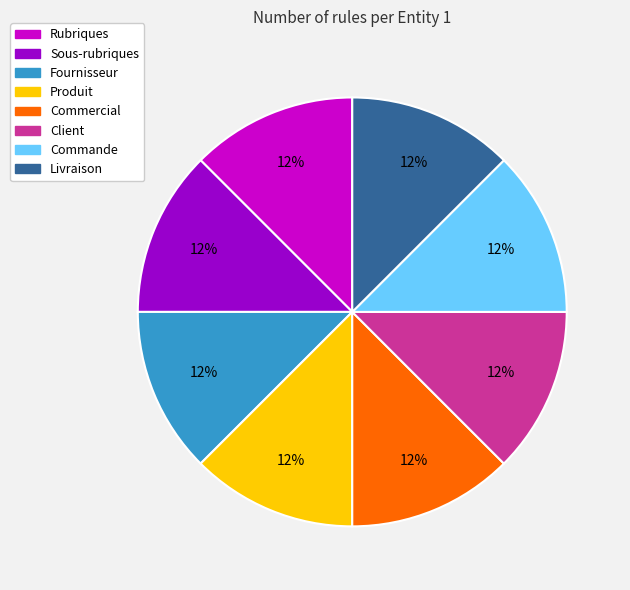

Is the sum of Produit and Commercial greater than half?

No